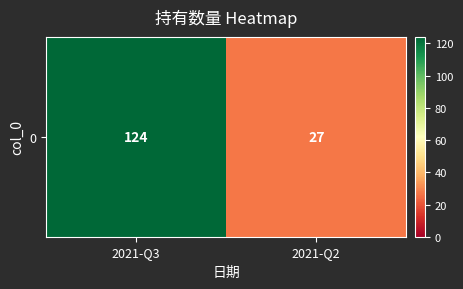

How many distinct data groups are displayed?

1